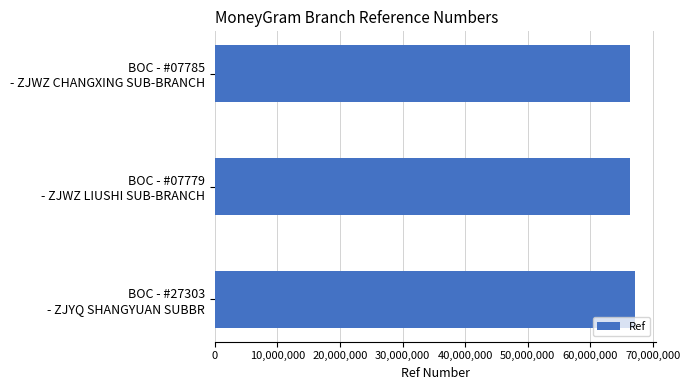

What is the sum of all values?

199680006